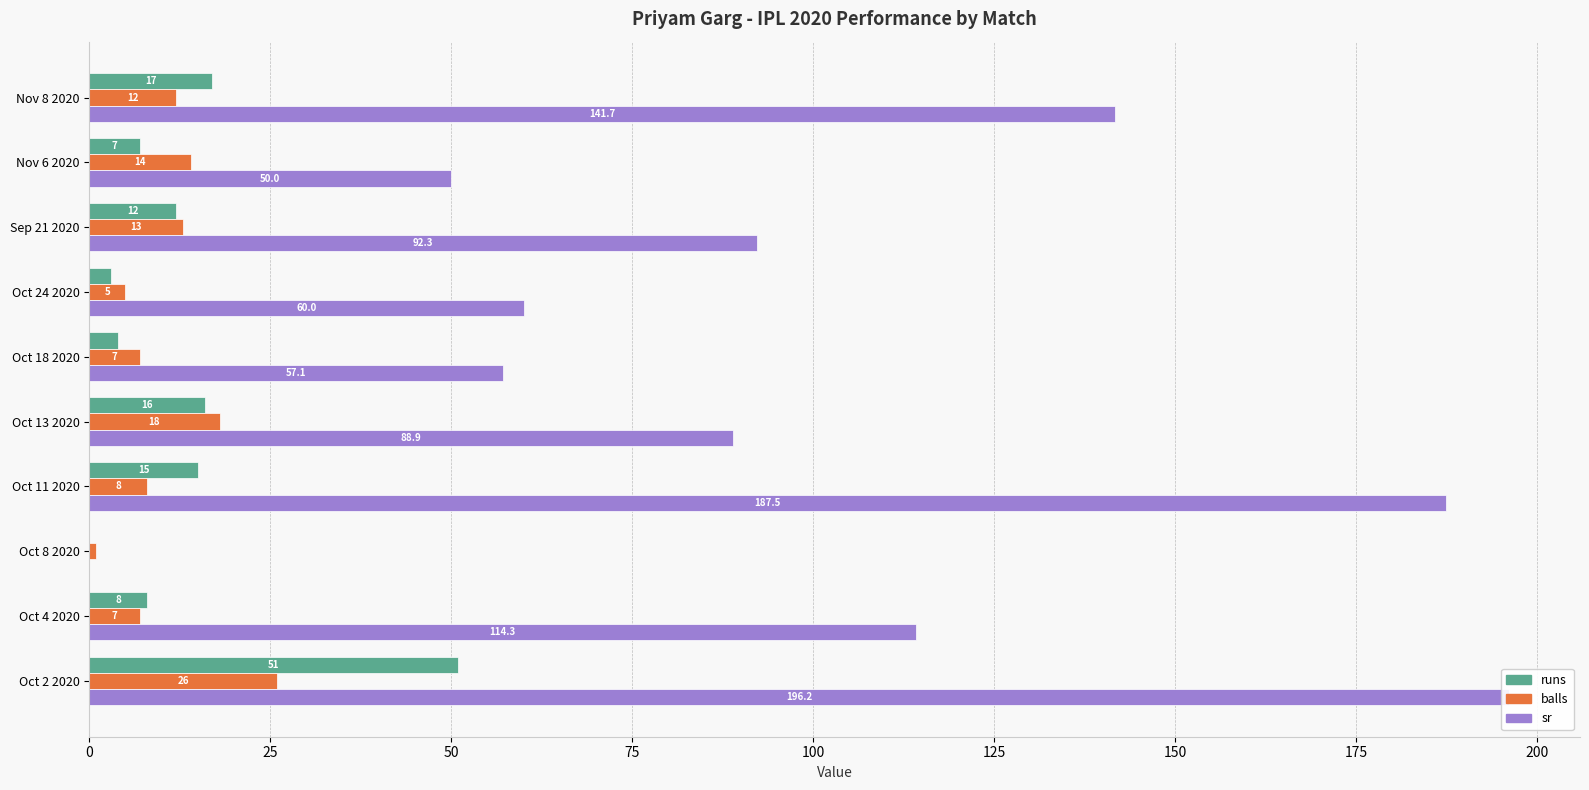

What is the sum of all balls values?

111.0